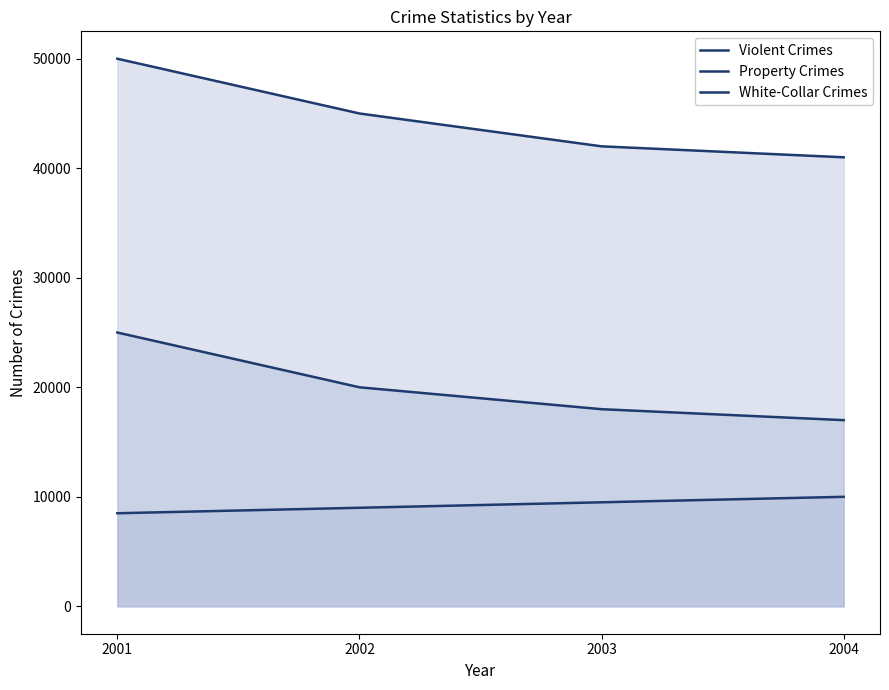

The Violent Crimes series shows 17000 at 2004. True or false?

True